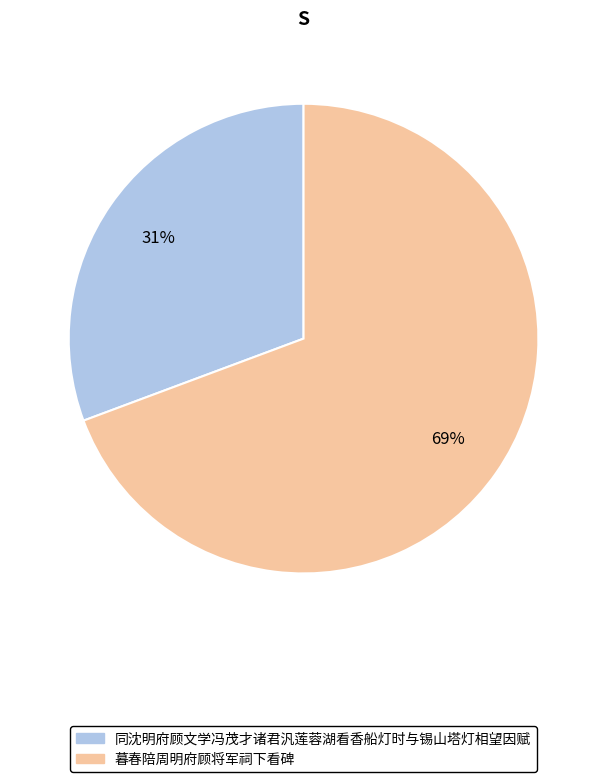

Count the number of slices in the pie.

2